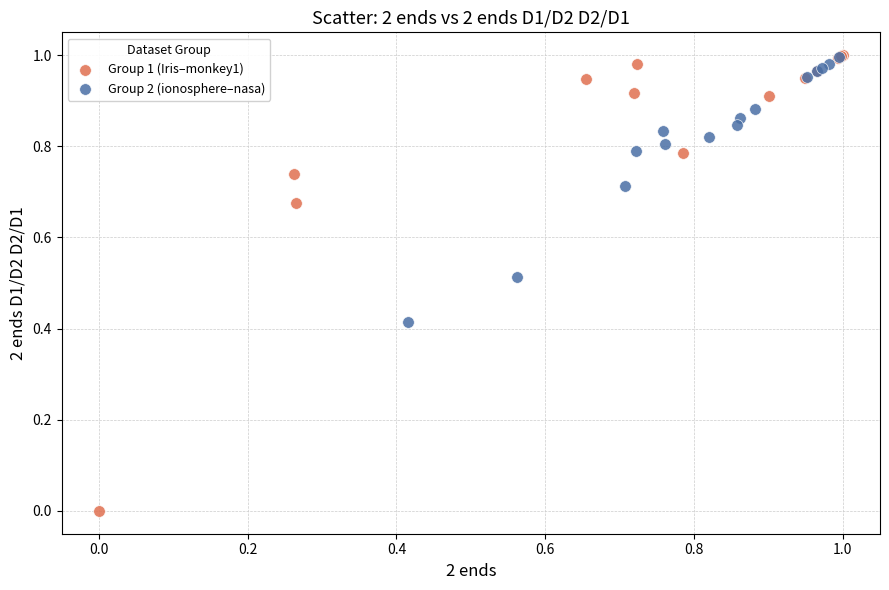

What are all the series names shown in the legend?

Group 1 (Iris–monkey1), Group 2 (ionosphere–nasa)